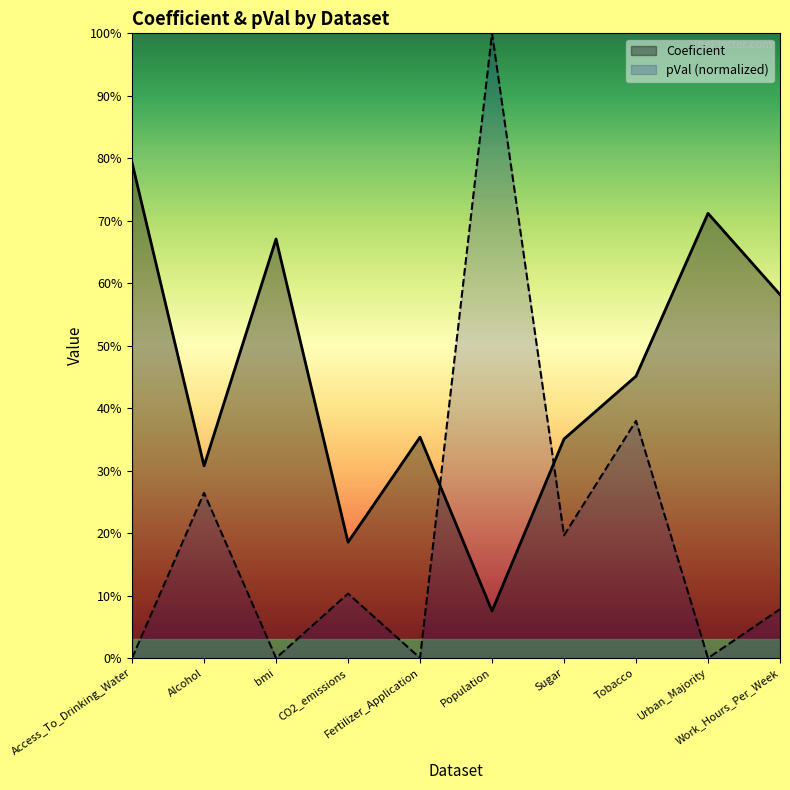

How many lines are shown in the chart?

2